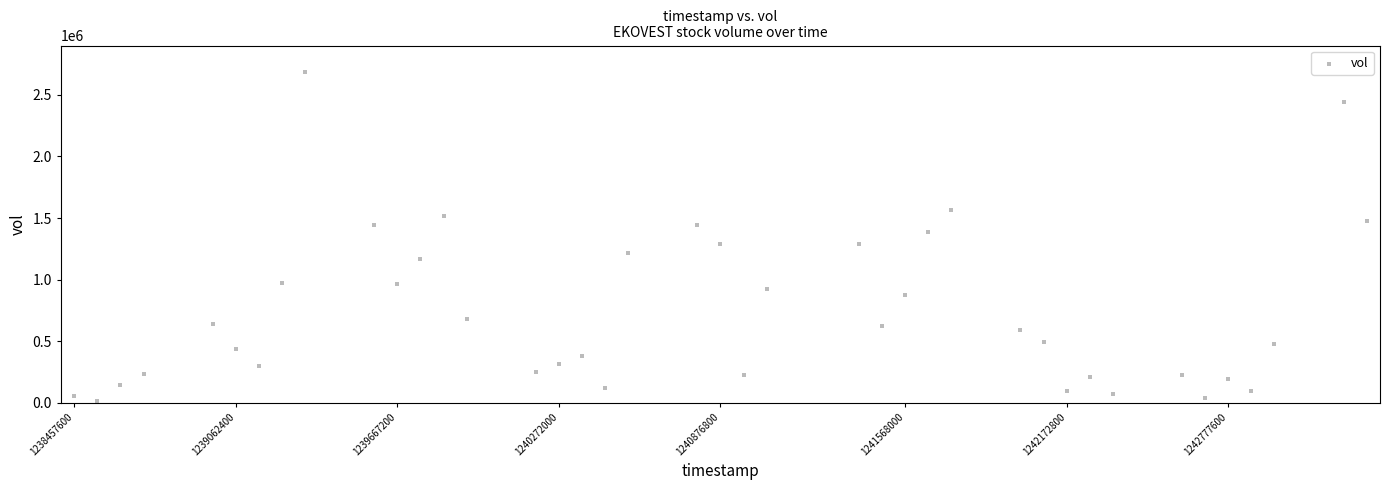

What is the range of X values (max minus min)?

4838400